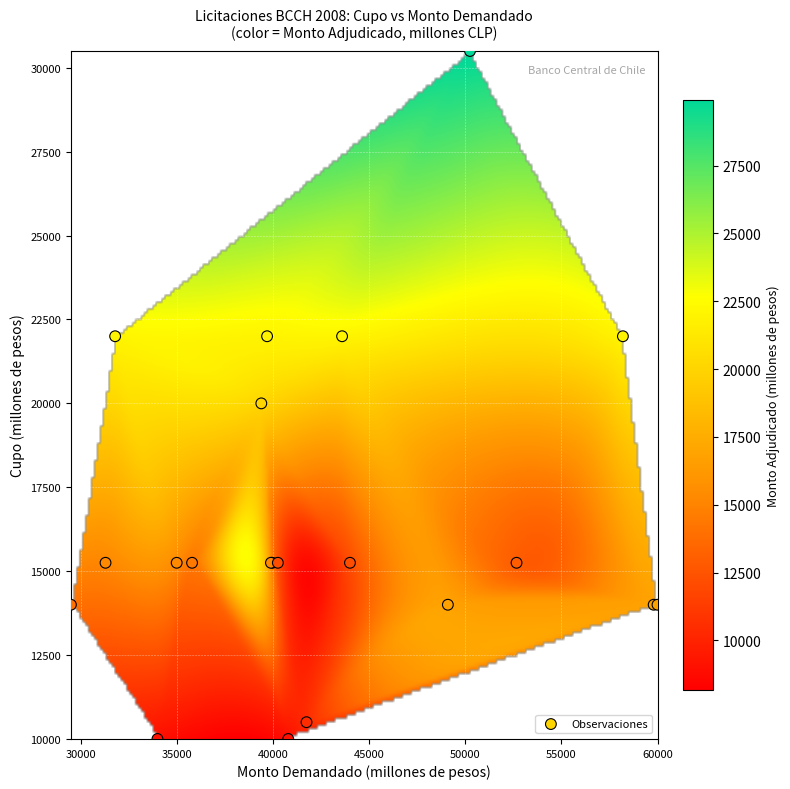

What Y value in the scatter plot is closest to 20250?

20000